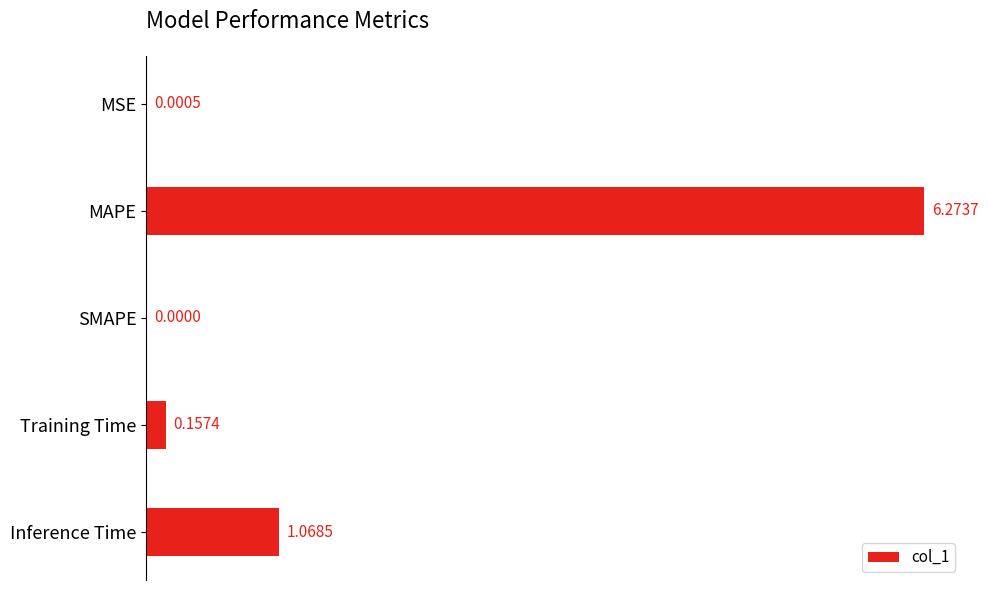

Count the number of values greater than 0.

4